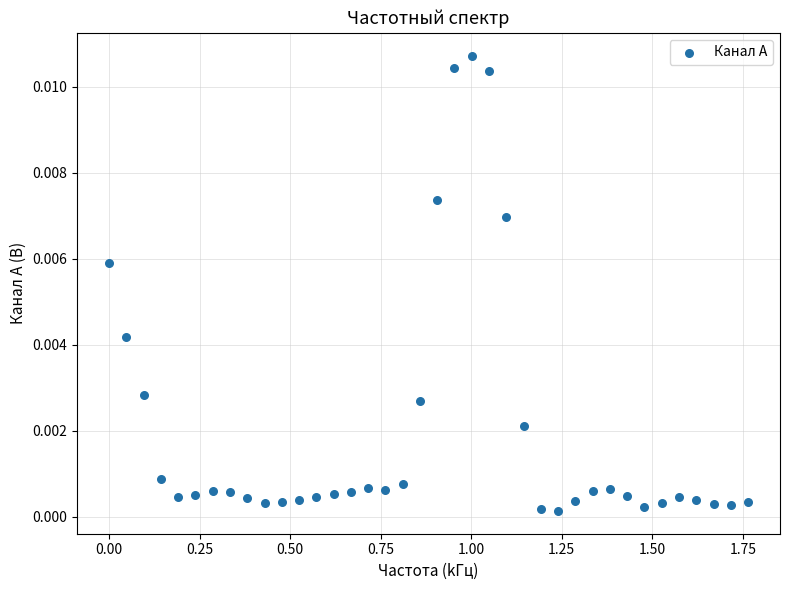

What is the range of X values (max minus min)?

1.8